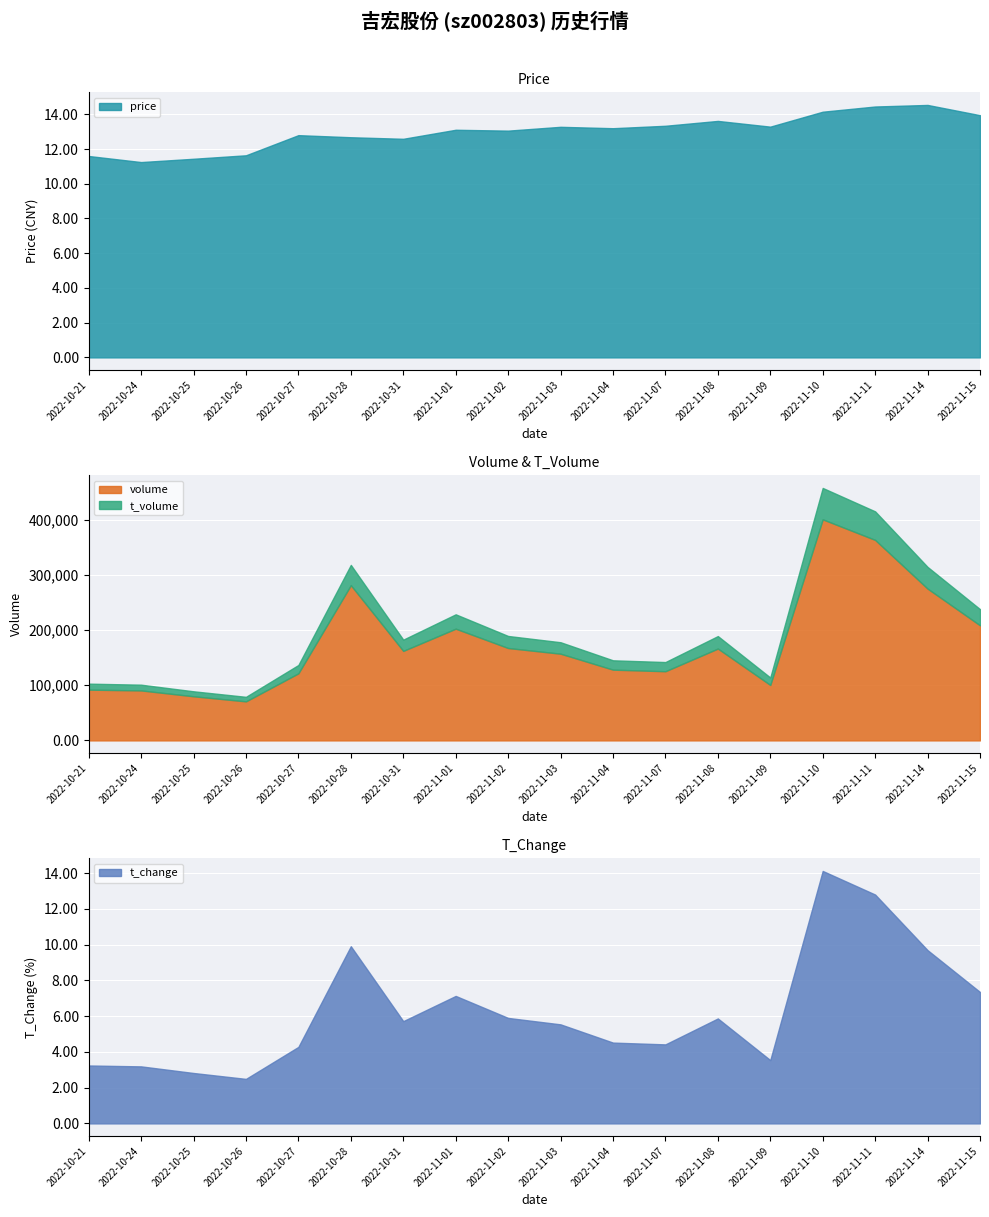

Between 2022-11-14 and 2022-10-31, which is larger?

2022-11-14